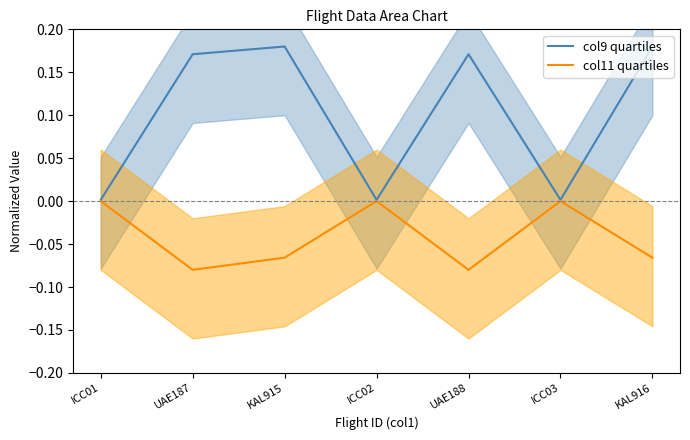

What is the total value across all series at KAL916?

0.1